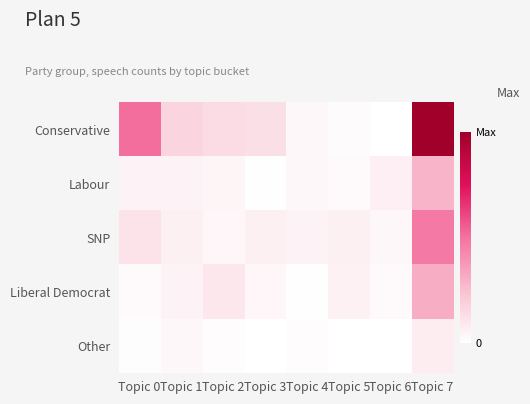

At which category is the sum across all series the highest?

Topic 7